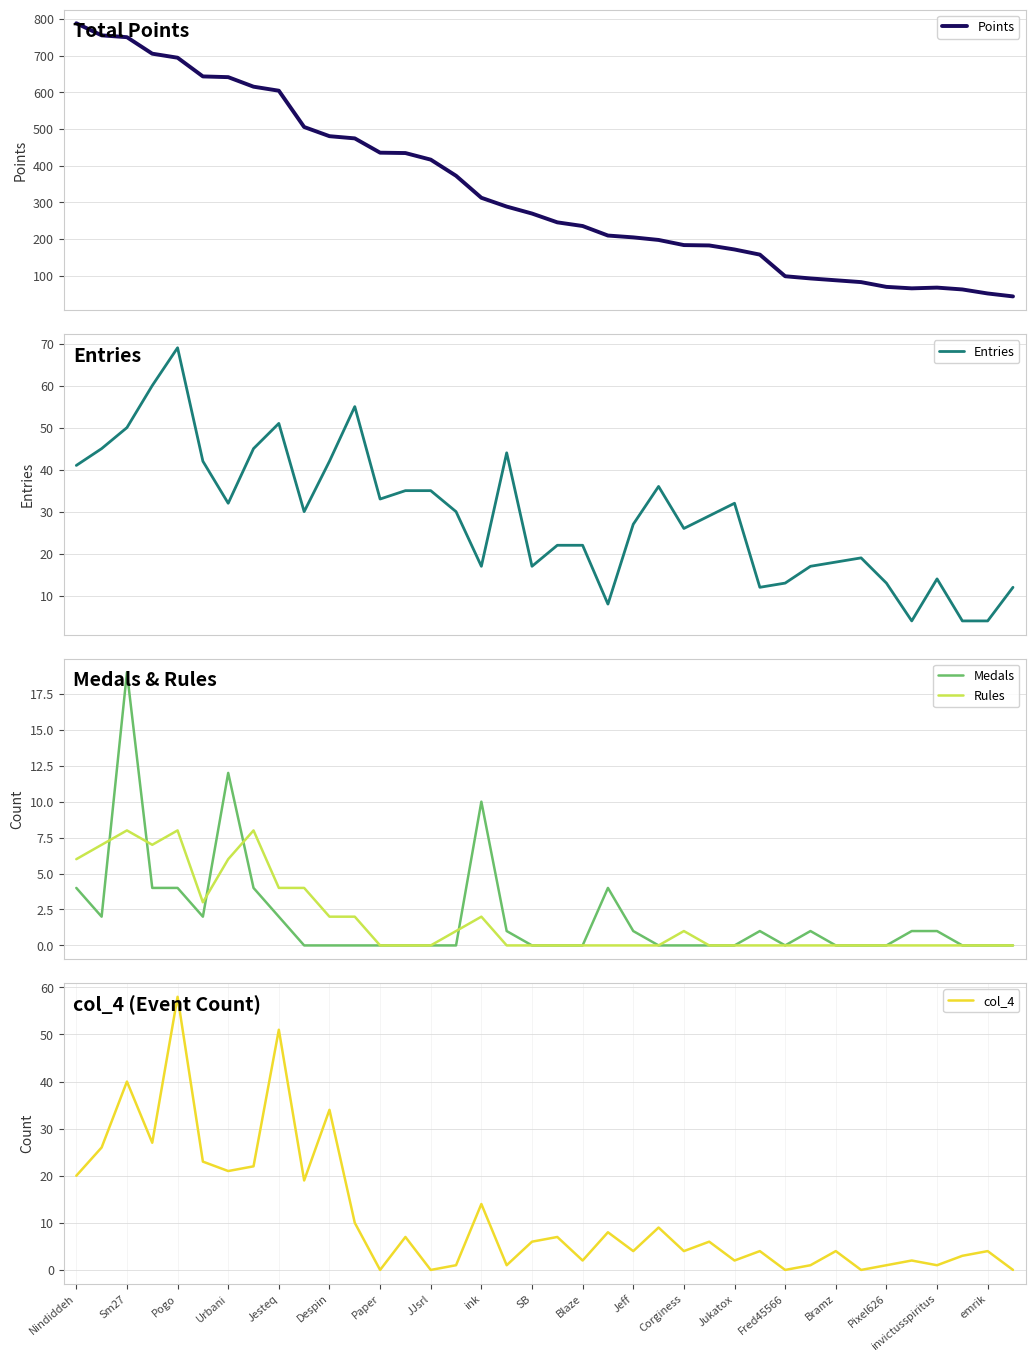

What is the maximum value for Medals?

19